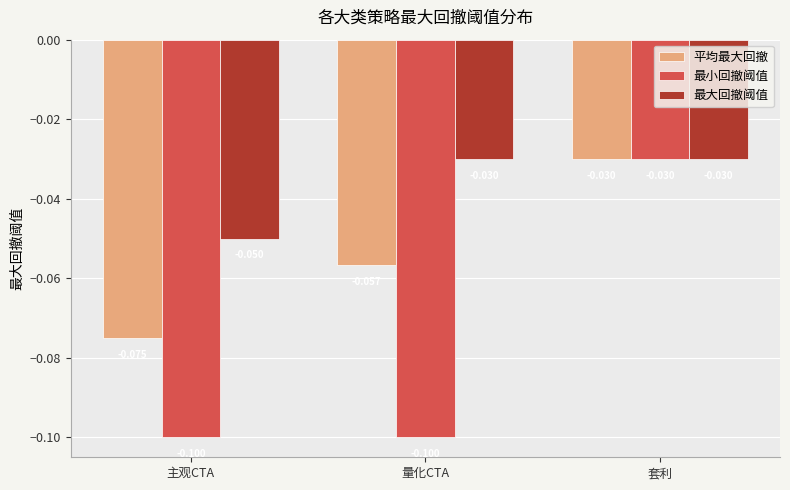

What is the label of the 2nd bar from the right?

量化CTA